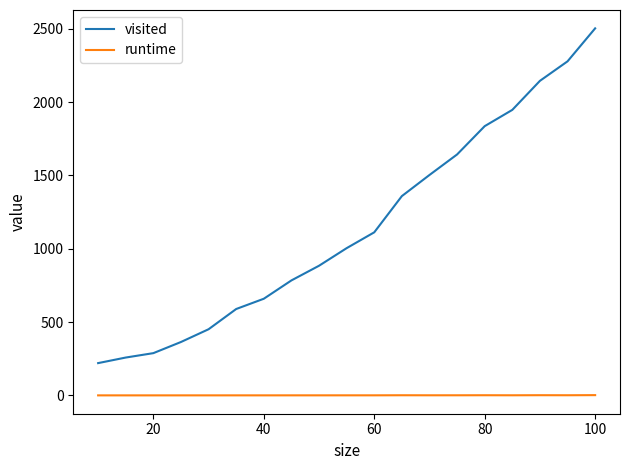

Which series has the largest range (max minus min)?

visited